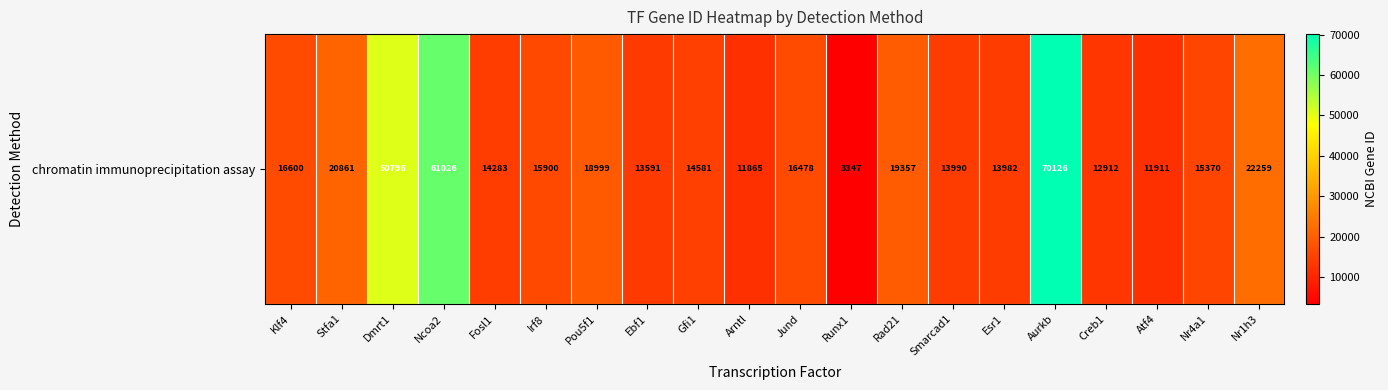

What is the difference between the values at Nr1h3 and Esr1?

8277